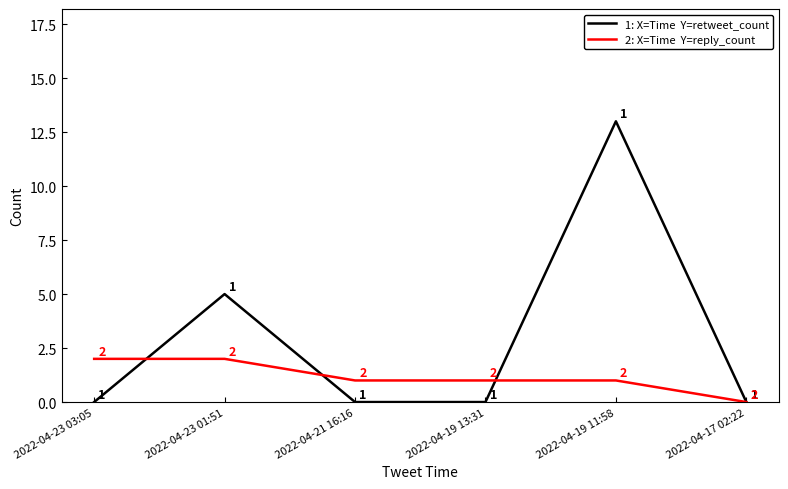

What is the difference between the highest and lowest values at 2022-04-19 11:58?

12